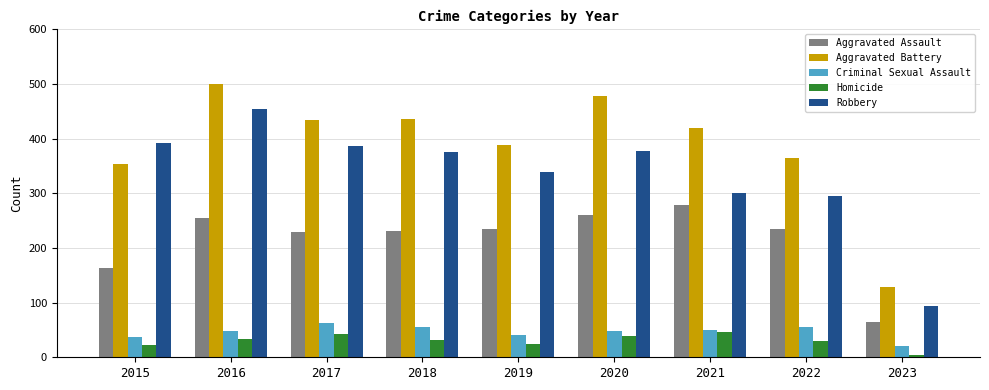

Which series has the widest spread of values?

Aggravated Battery